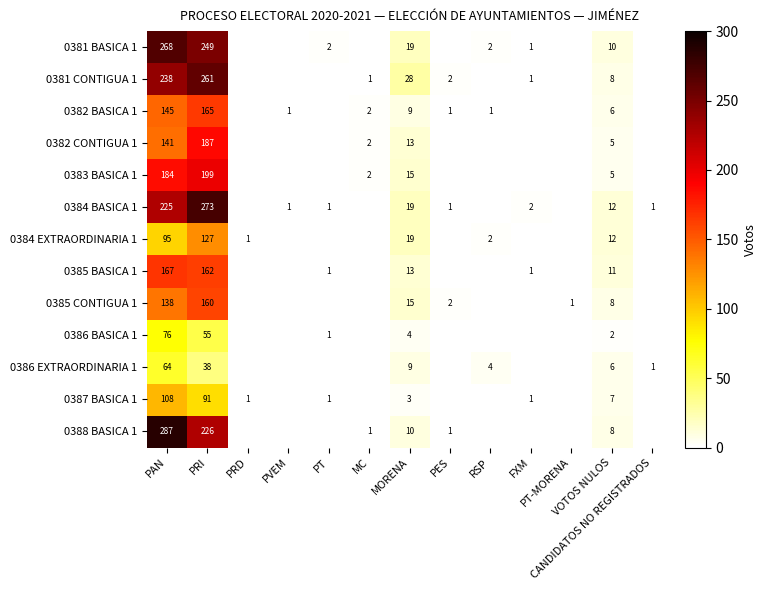

Which series has the largest range (max minus min)?

0388 BASICA 1